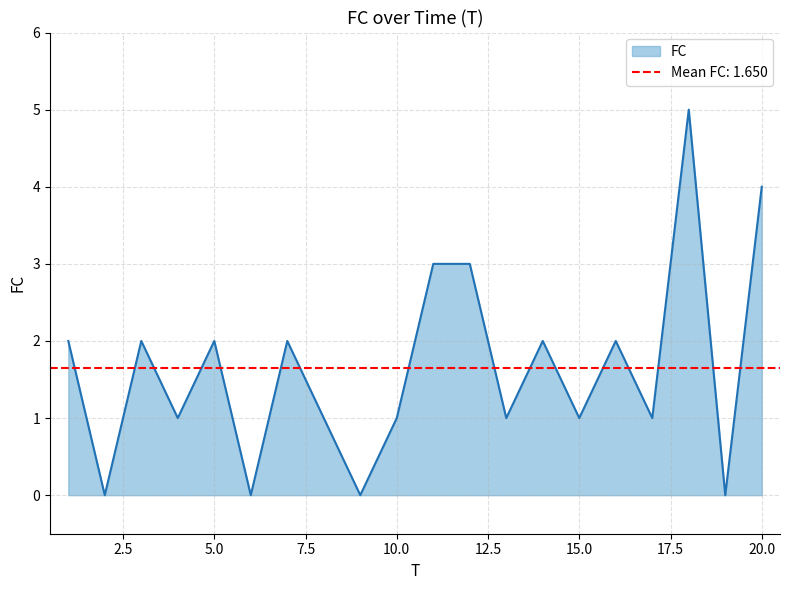

At which category does the data reach its first local peak?

3